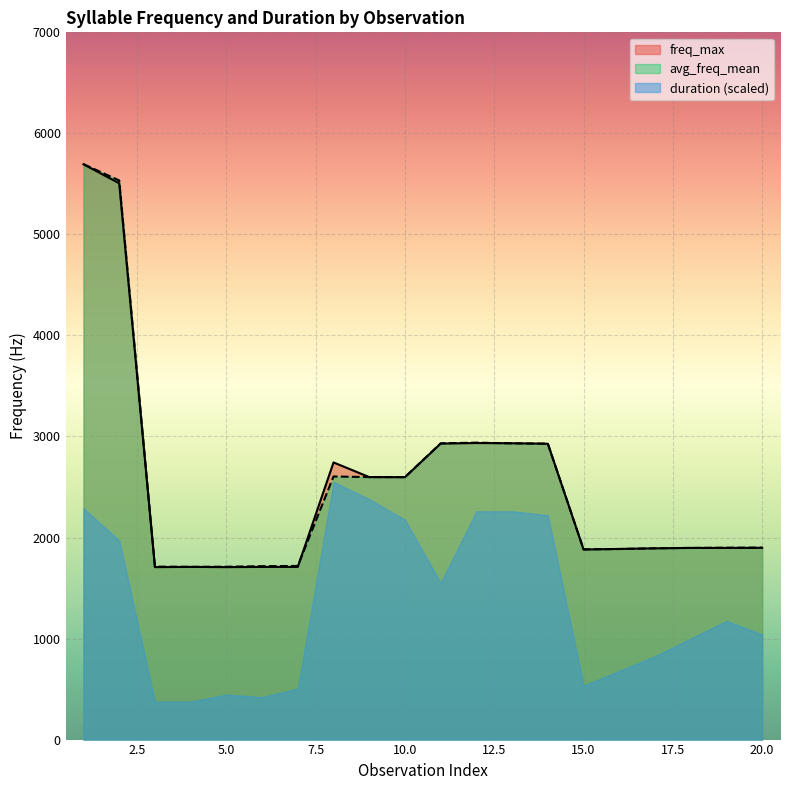

How many intersections are there between avg_freq_max and avg_freq_mean?

4